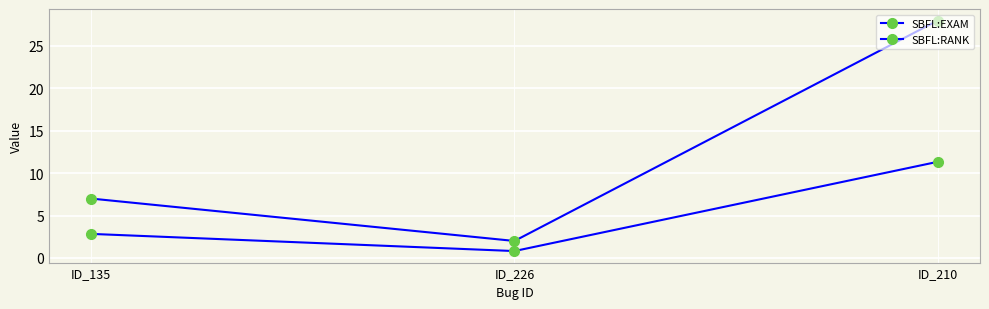

Rank the series by their maximum value, from highest to lowest.

SBFL:RANK, SBFL:EXAM